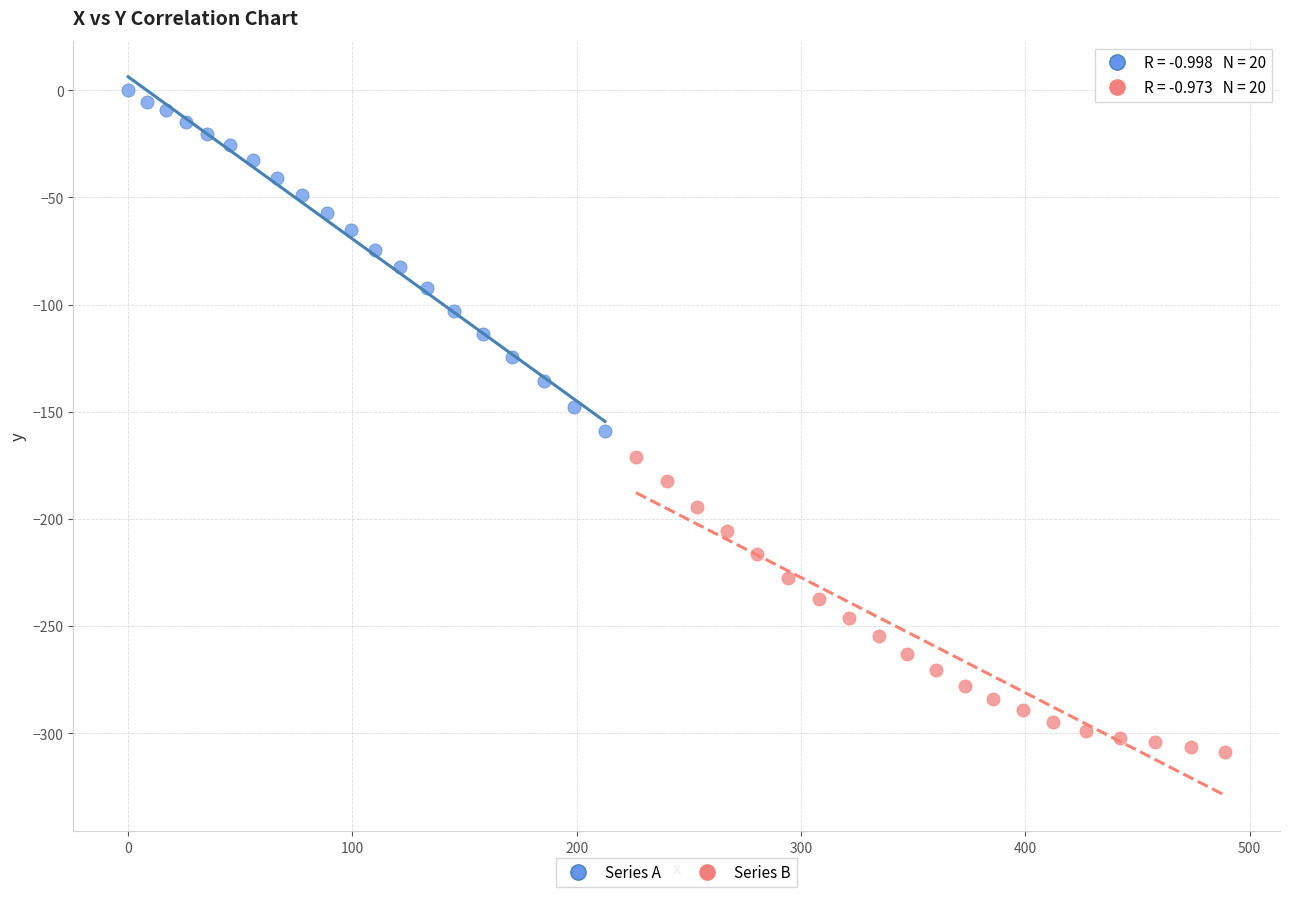

Which series has the widest spread of Y values?

Series A